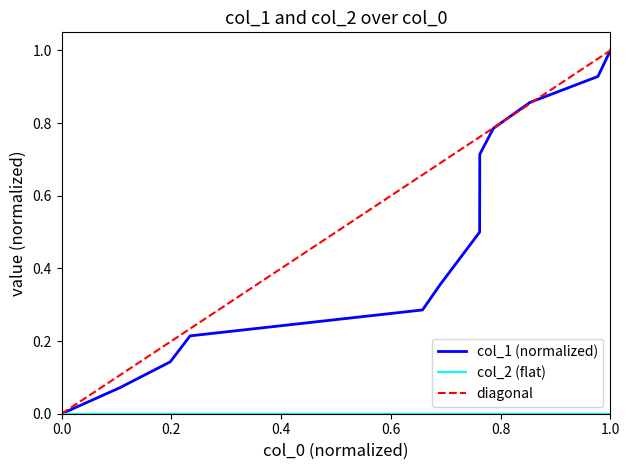

Reading left to right, what are all the values shown in this chart?

0.0	0.1	0.1	0.2	0.3	0.4	0.5	0.7	0.8	0.9	0.9	1.0